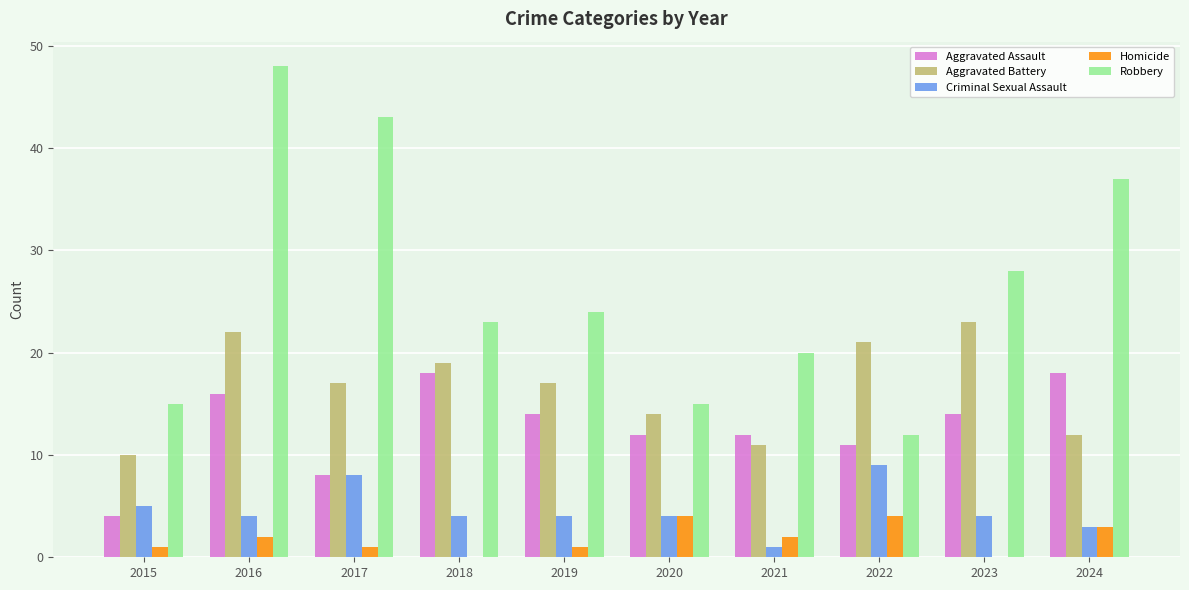

Is the value of Criminal Sexual Assault at 2020 greater than the value of Aggravated Battery at 2024?

No